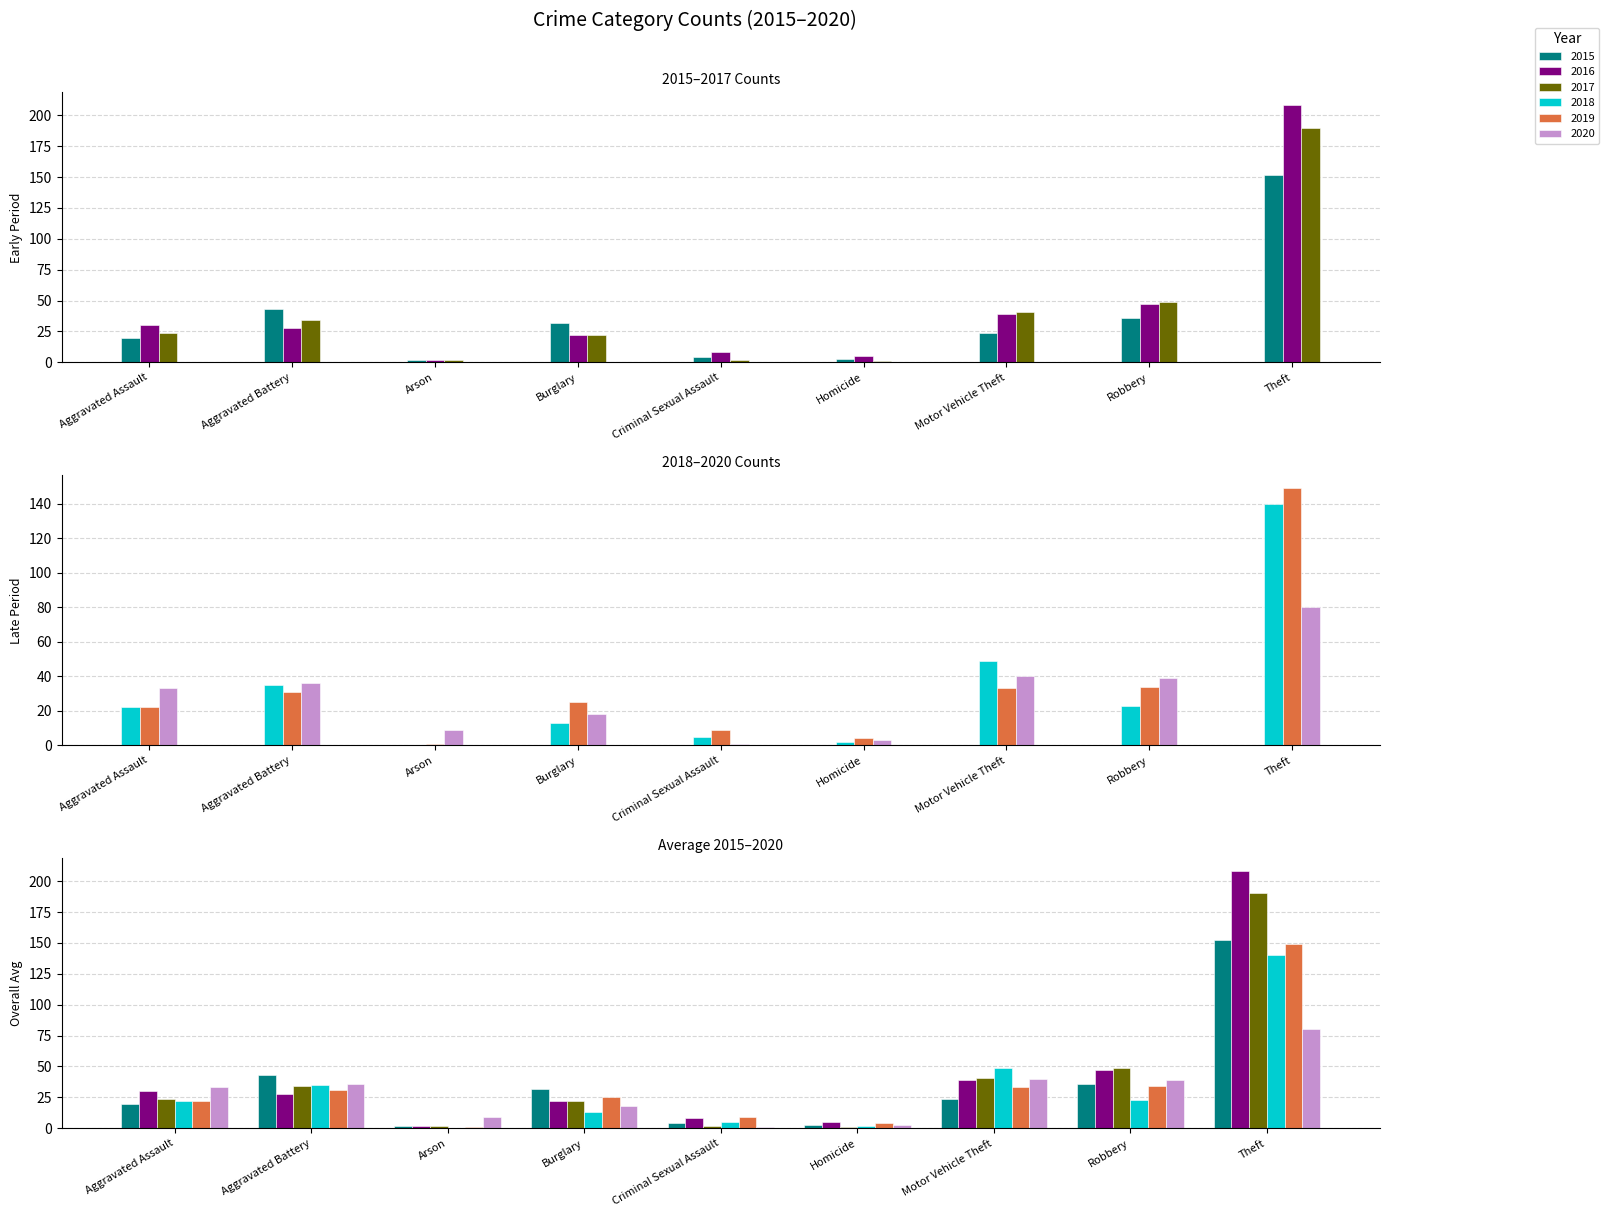

What is the total value across all series at Theft?

919